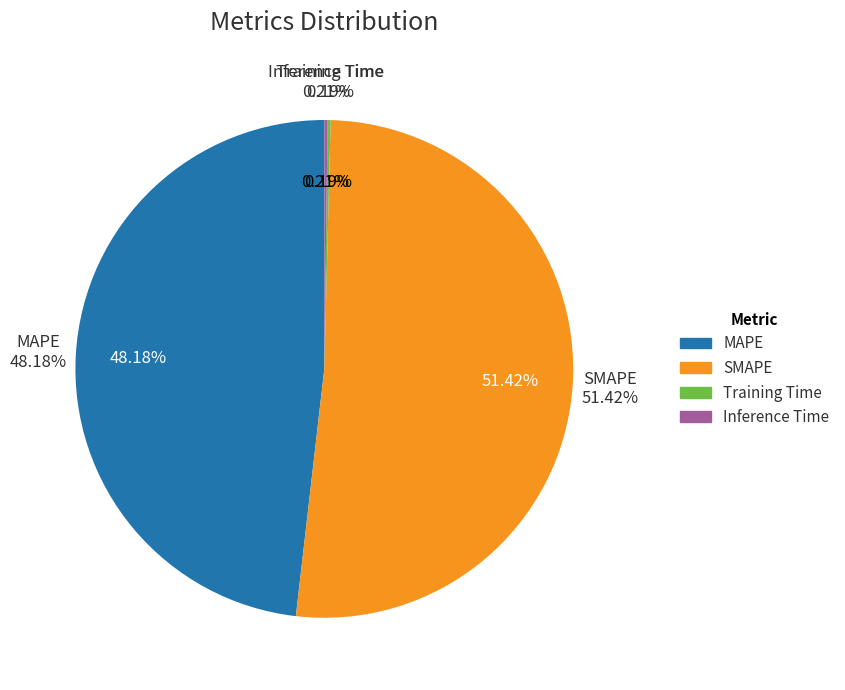

How much of the chart is everything except MAPE?

51.8%